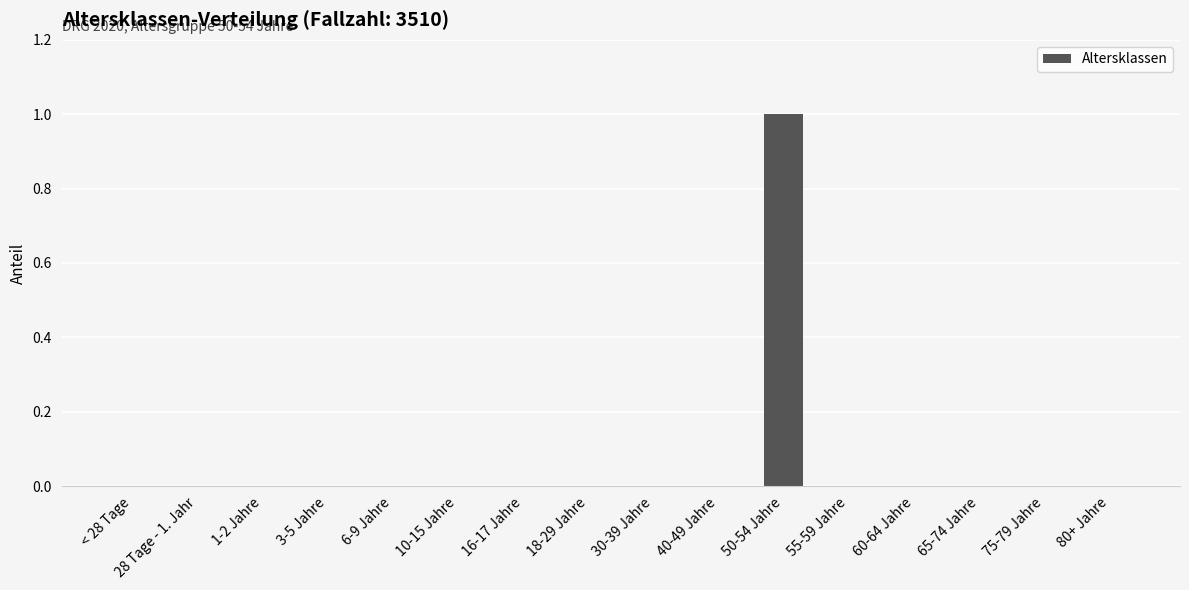

Reading left to right, what are all the values shown in this chart?

< 28 Tage=0	28 Tage - 1. Jahr=0	1-2 Jahre=0	3-5 Jahre=0	6-9 Jahre=0	10-15 Jahre=0	16-17 Jahre=0	18-29 Jahre=0	30-39 Jahre=0	40-49 Jahre=0	50-54 Jahre=1	55-59 Jahre=0	60-64 Jahre=0	65-74 Jahre=0	75-79 Jahre=0	80+ Jahre=0